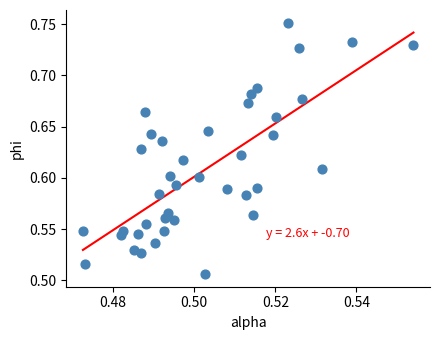

Count the number of points in this scatter plot.

40